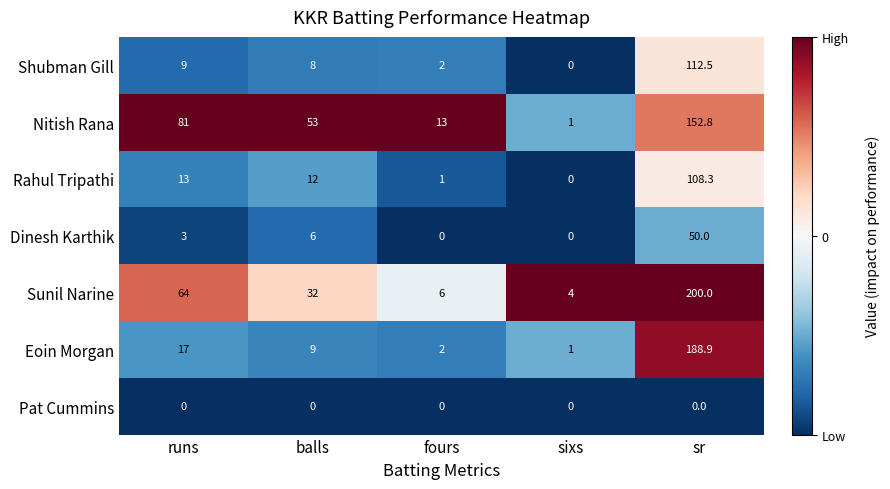

What is the maximum value shown in the chart?

200.0